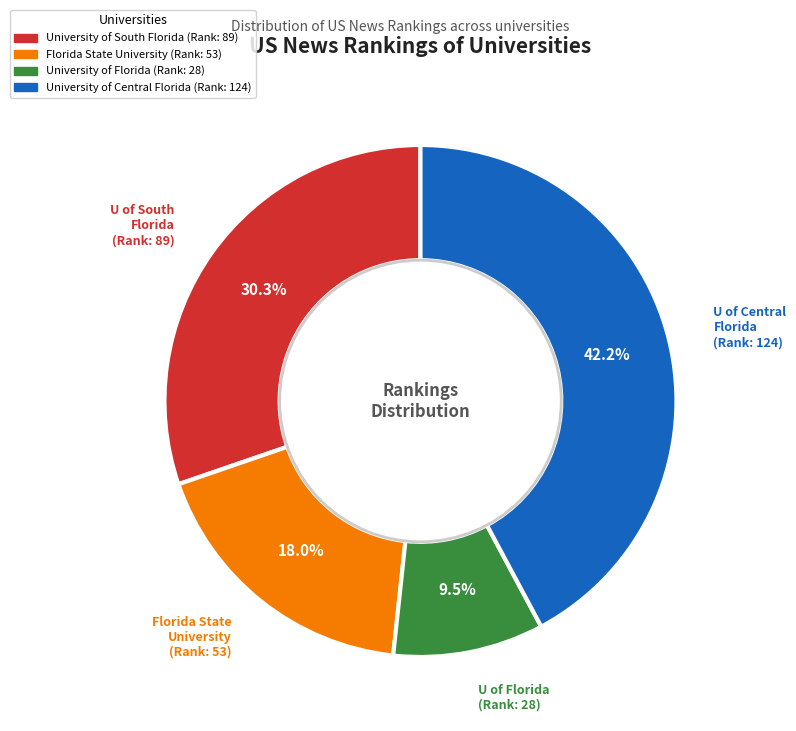

Rank the categories by value from highest to lowest.

U of Central Florida (Rank: 124), U of South Florida (Rank: 89), Florida State University (Rank: 53), U of Florida (Rank: 28)